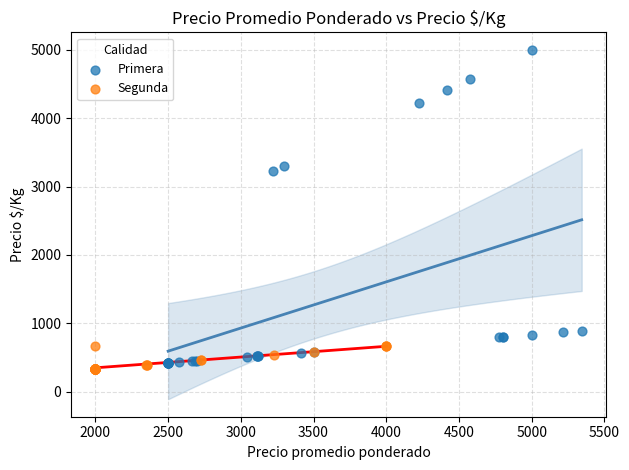

Which series contains the highest Y value?

Primera